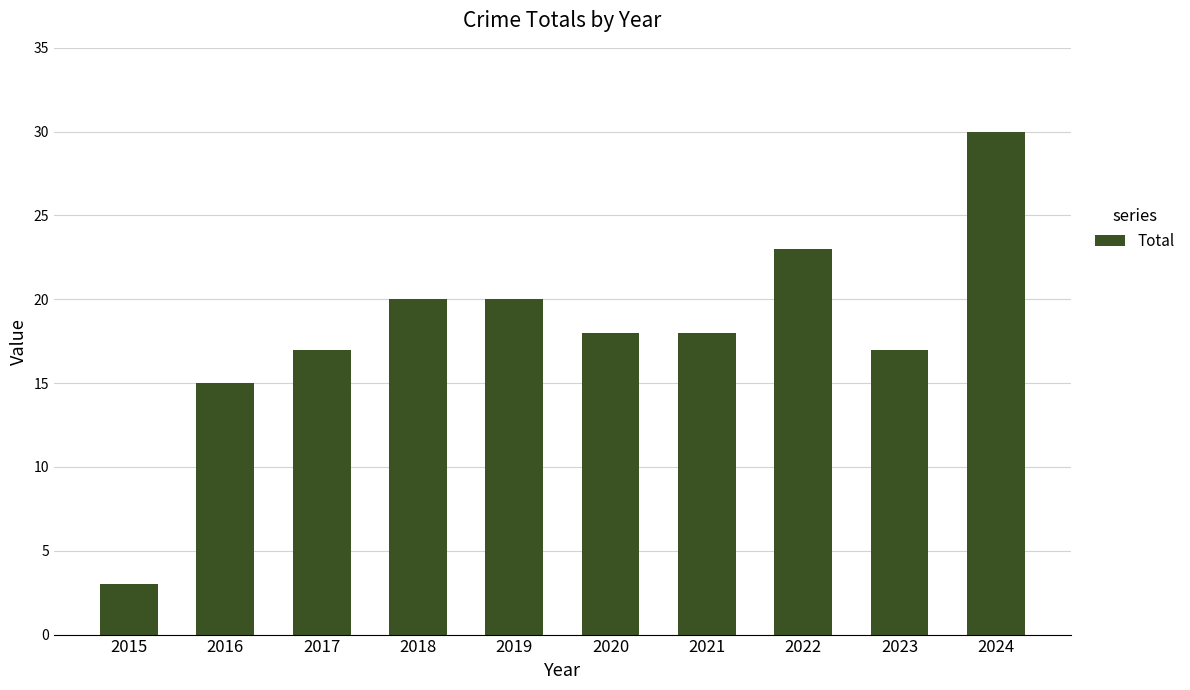

Count the number of categories in the chart.

10